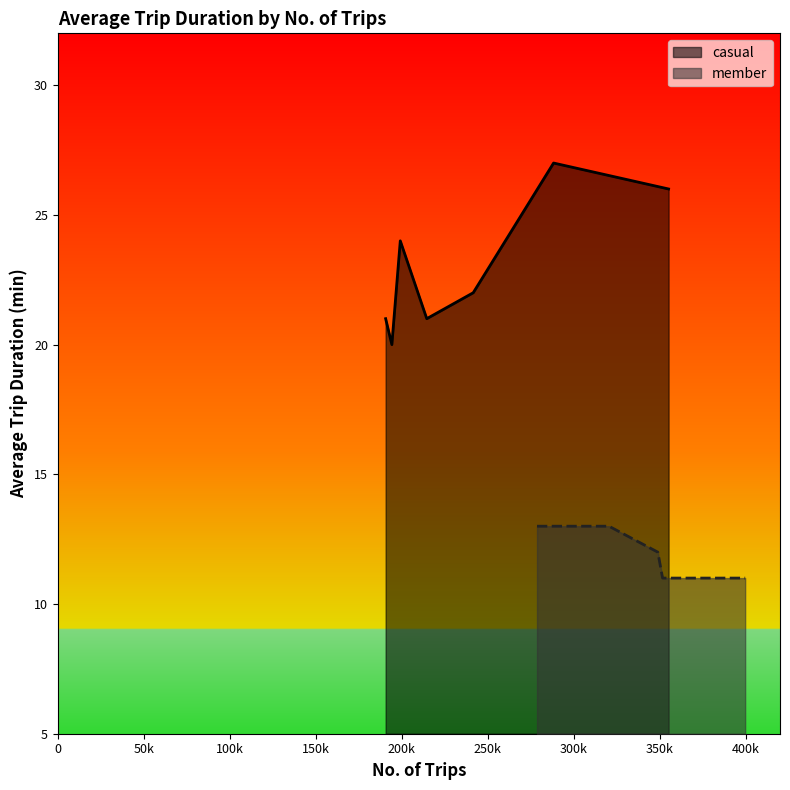

What is the difference between the maximum and minimum values in the casual series?

7